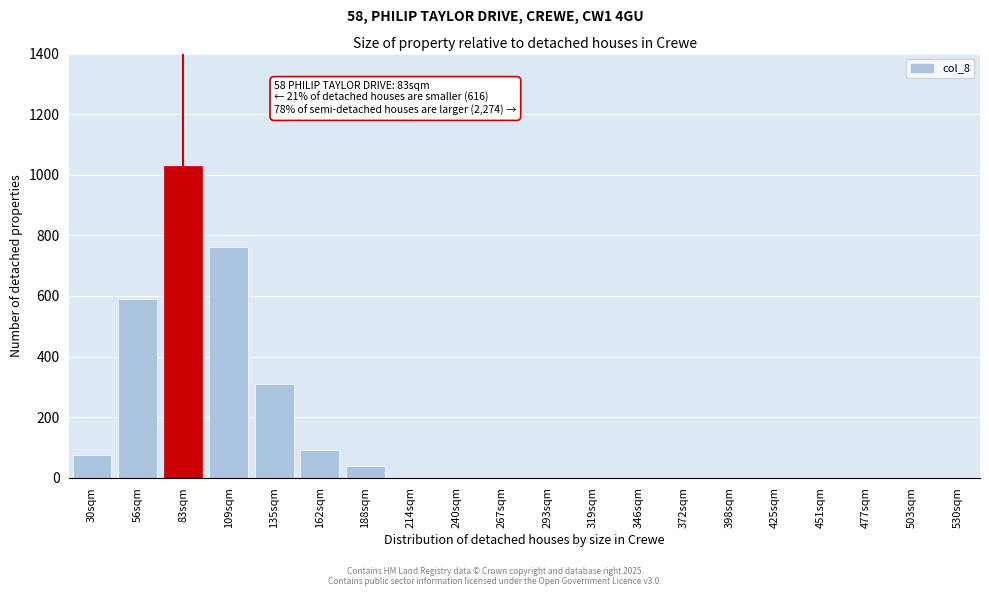

Reading right to left, list all the values displayed in this chart.

530sqm=0	503sqm=0	477sqm=0	451sqm=0	425sqm=0	398sqm=0	372sqm=0	346sqm=0	319sqm=0	293sqm=0	267sqm=0	240sqm=0	214sqm=0	188sqm=40	162sqm=90	135sqm=310	109sqm=760	83sqm=1030	56sqm=590	30sqm=75